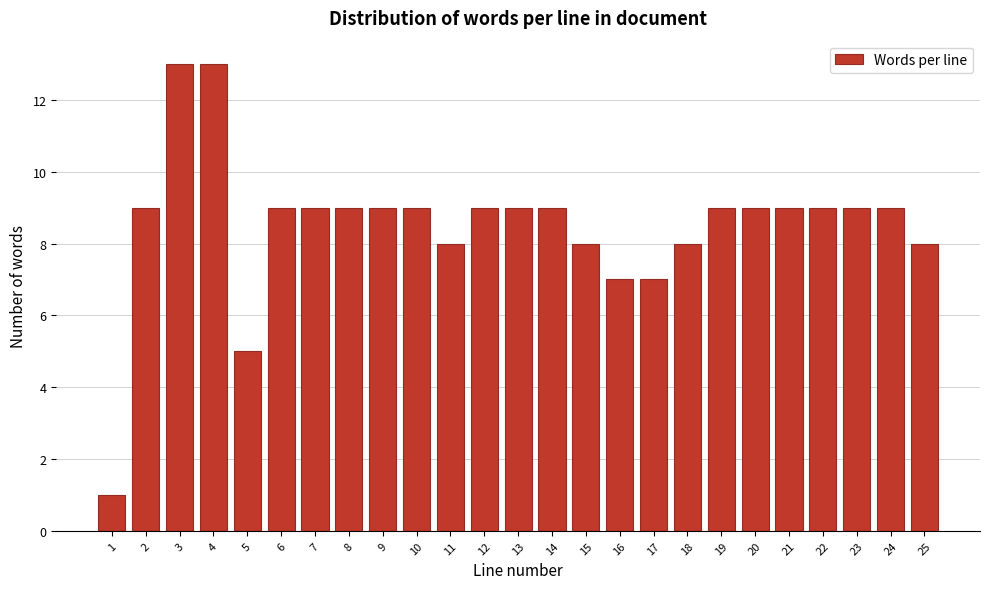

Reading right to left, transcribe all the data shown in this chart.

8	9	9	9	9	9	9	8	7	7	8	9	9	9	8	9	9	9	9	9	5	13	13	9	1